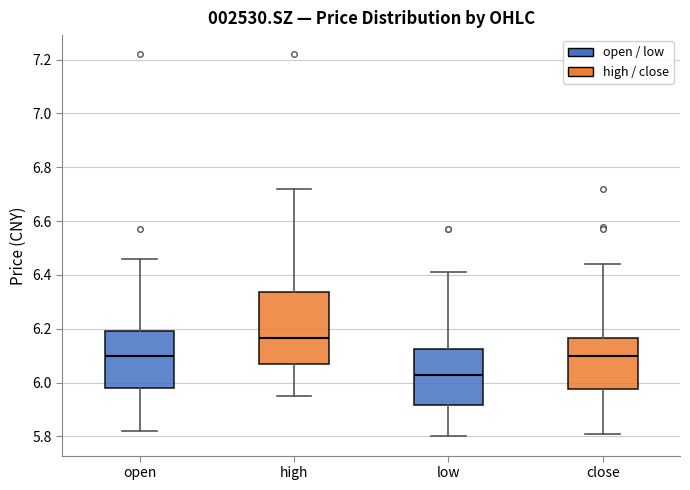

Which box has the highest median line?

high